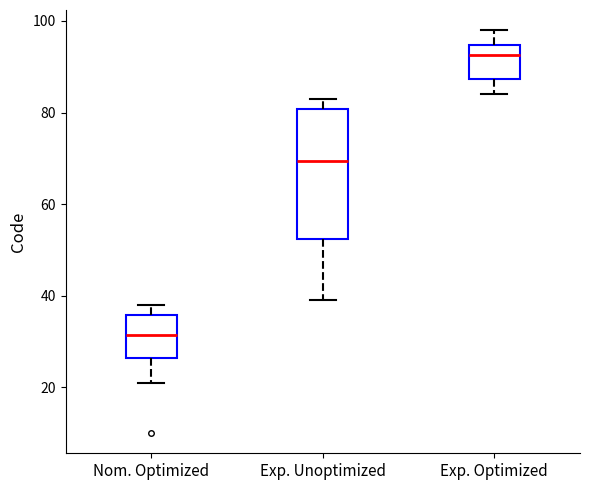

Reading left to right, read every box against the y-axis: the position of its median line, the range the box covers, and the ends of its whiskers. The values are not printed on the chart, so give them approximately, as read against the axis.

Nom. Optimized: median 32, box 26 to 36, whiskers 22 to 38
Exp. Unoptimized: median 70, box 52 to 80, whiskers 40 to 84
Exp. Optimized: median 92, box 88 to 94, whiskers 84 to 98